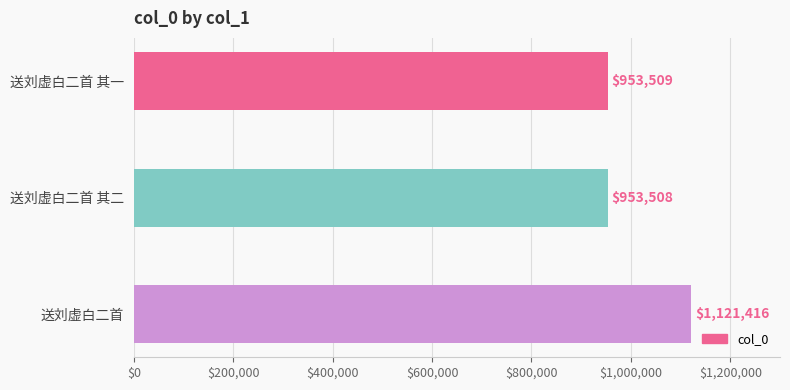

What is the smallest value displayed?

953508